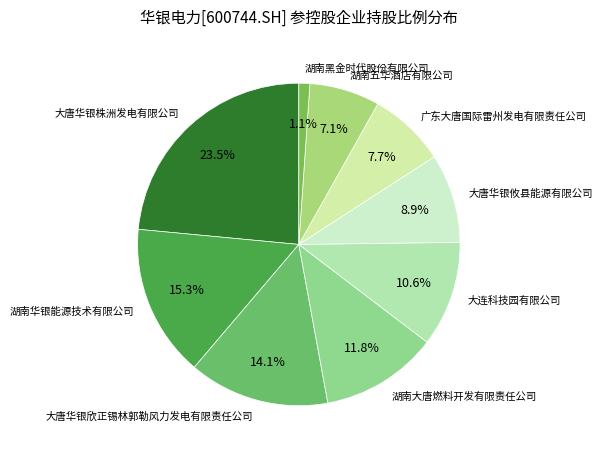

Rank the categories by value from highest to lowest.

大唐华银株洲发电有限公司, 湖南华银能源技术有限公司, 大唐华银欣正锡林郭勒风力发电有限责任公司, 湖南大唐燃料开发有限责任公司, 大连科技园有限公司, 大唐华银攸县能源有限公司, 广东大唐国际雷州发电有限责任公司, 湖南五华酒店有限公司, 湖南黑金时代股份有限公司